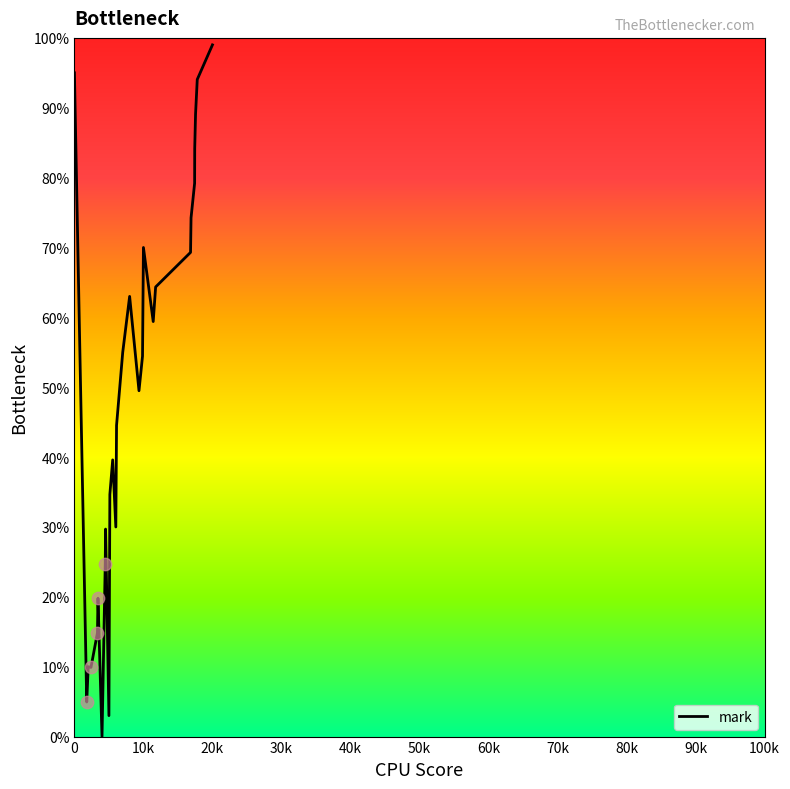

What is the difference between the maximum and minimum values?

99.0